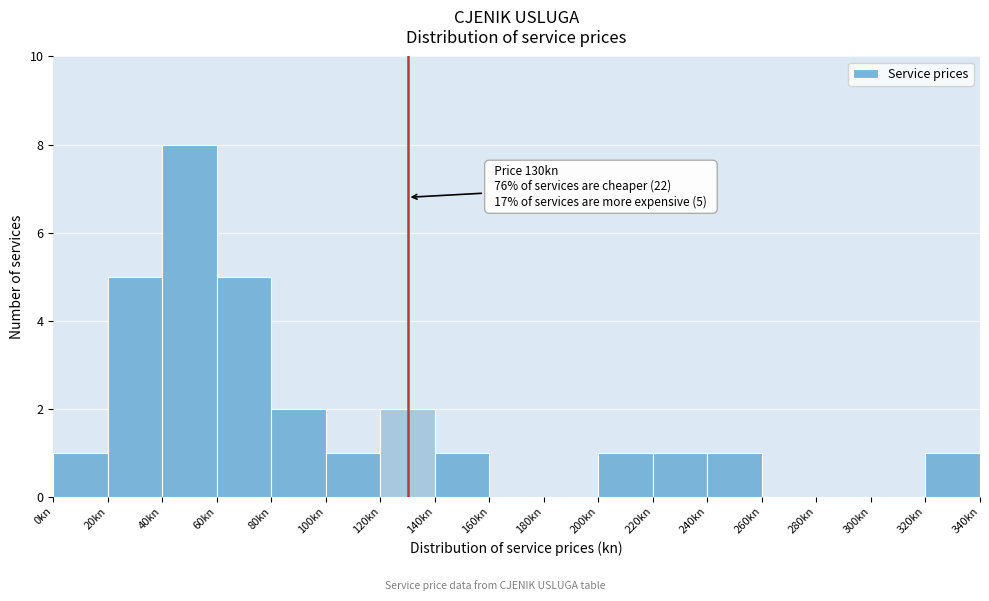

Which range on the x-axis has the tallest bar?

40 to 60